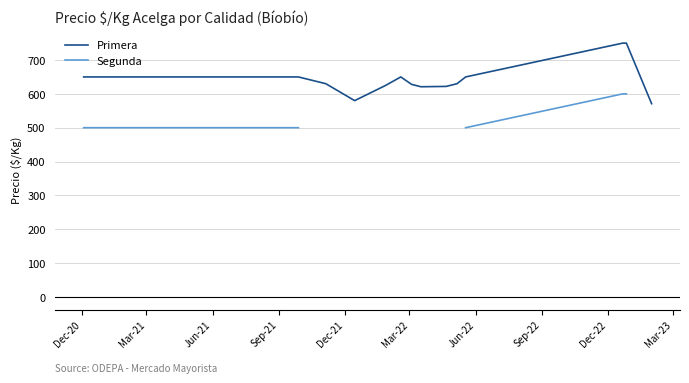

At how many categories does at least one series exceed 614?

22